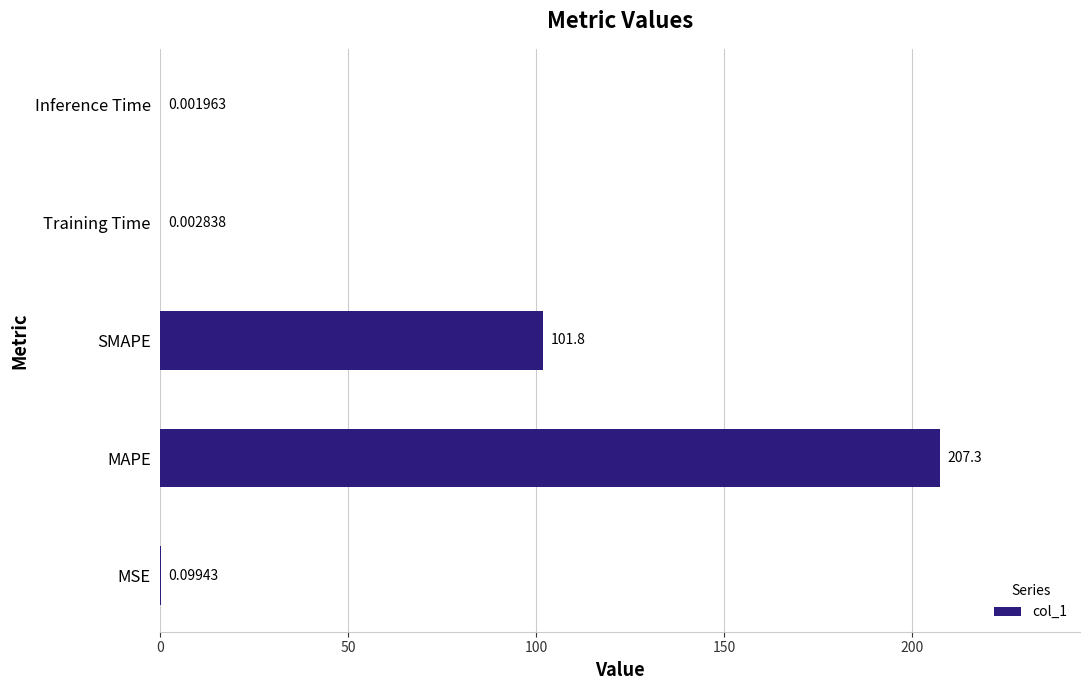

What is the greatest value displayed?

207.3